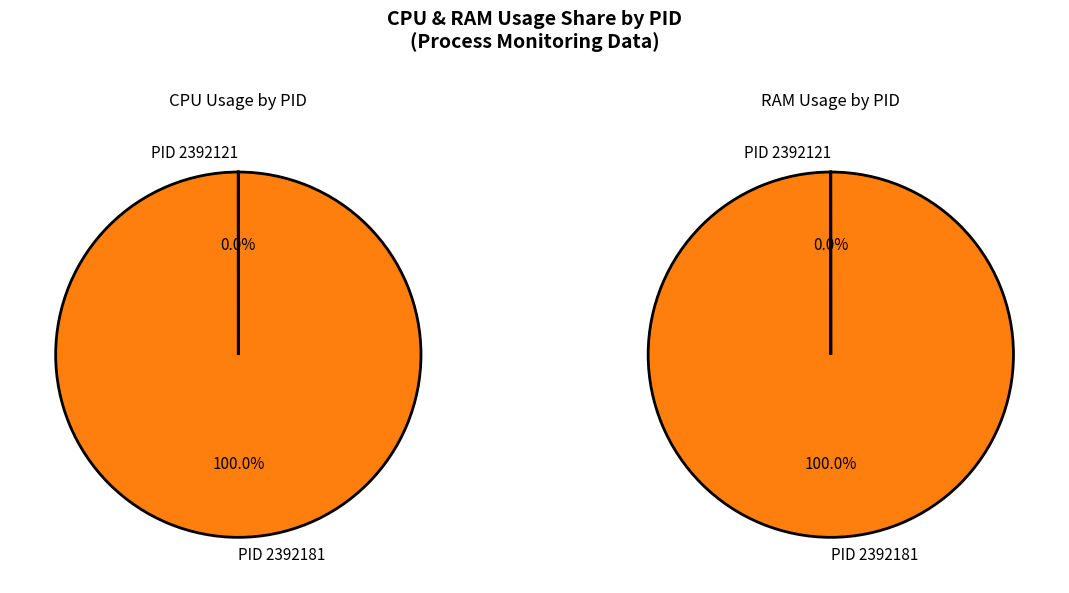

Is it true that 2392181 is 99% of the pie?

False